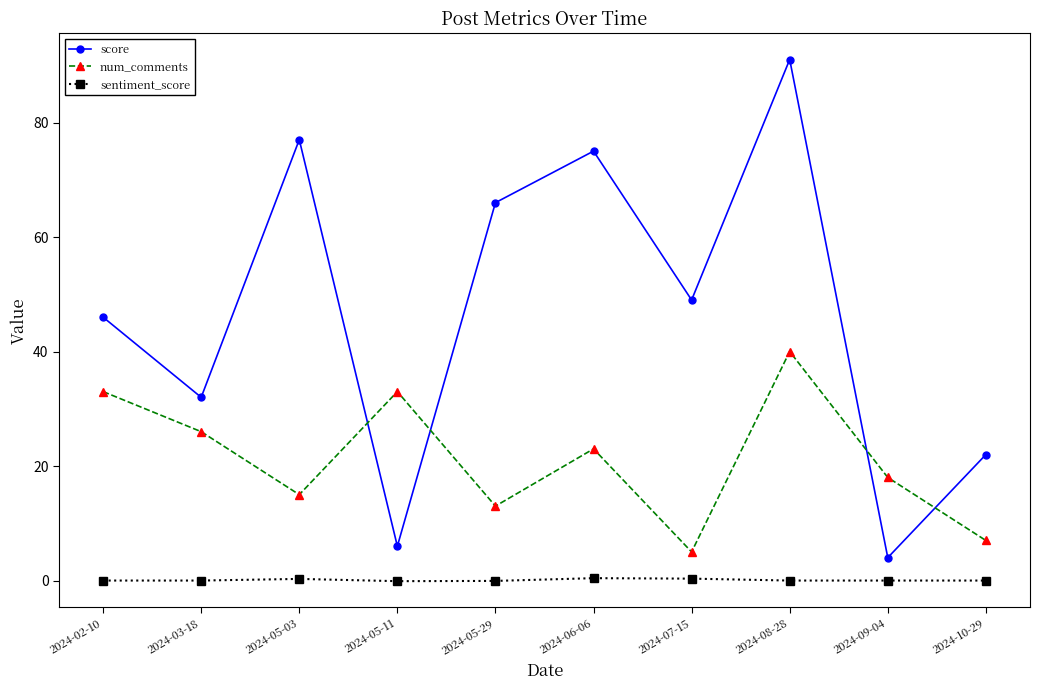

How many series are shown in this chart?

3